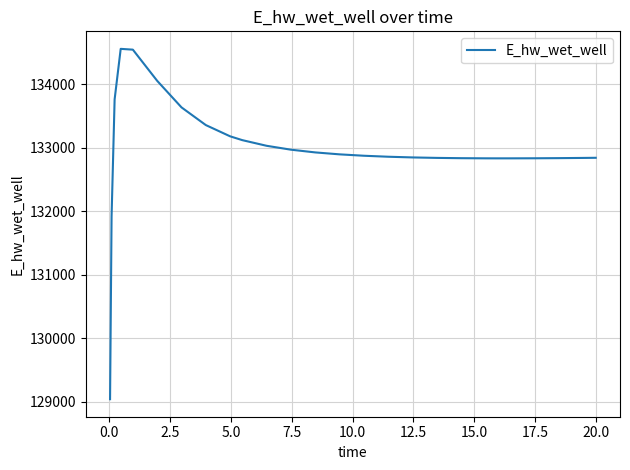

What is the maximum value shown in the chart?

134556.8